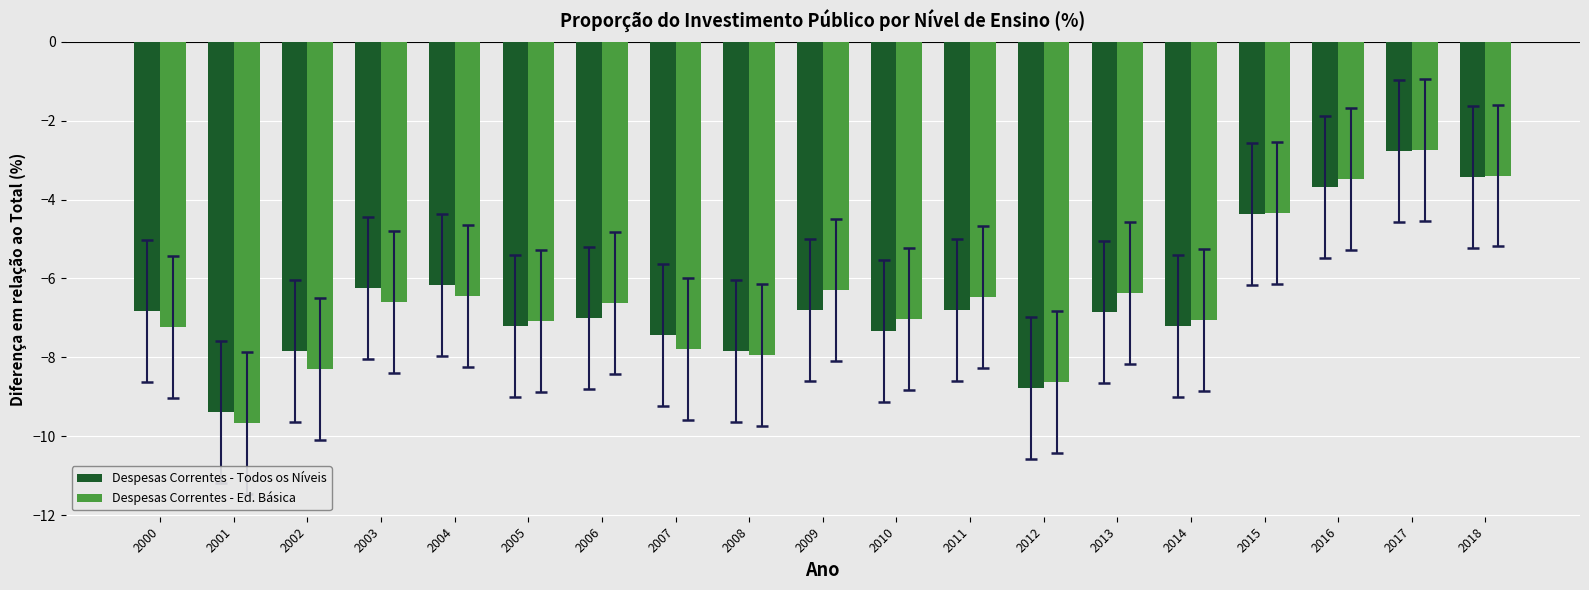

What are all the series names shown in the legend?

Despesas Correntes - Todos os Níveis, Despesas Correntes - Ed. Básica